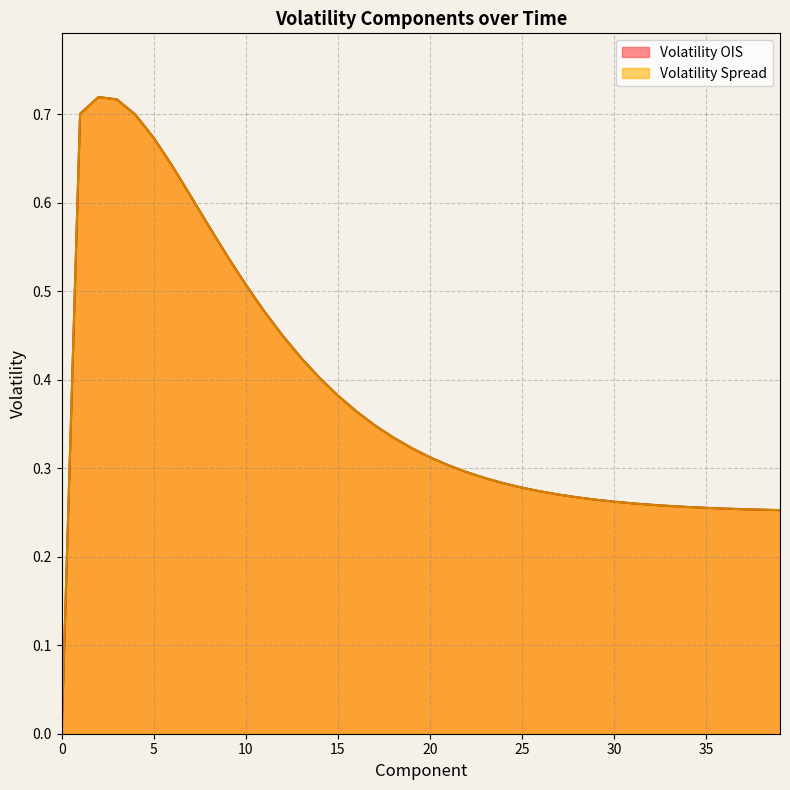

How many times do Volatility Spread and Volatility OIS cross each other?

2